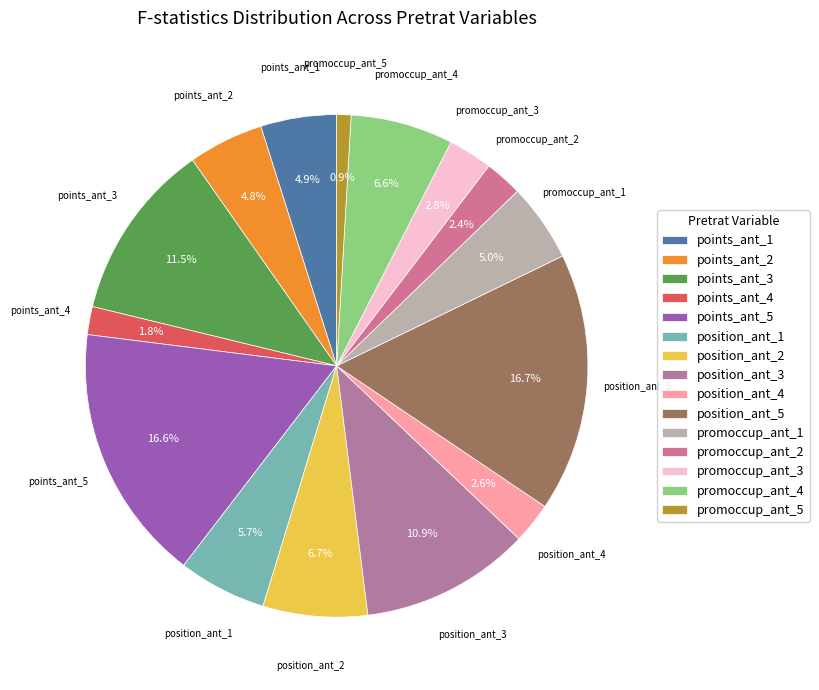

To the nearest percent, what portion does points_ant_1 represent?

5%